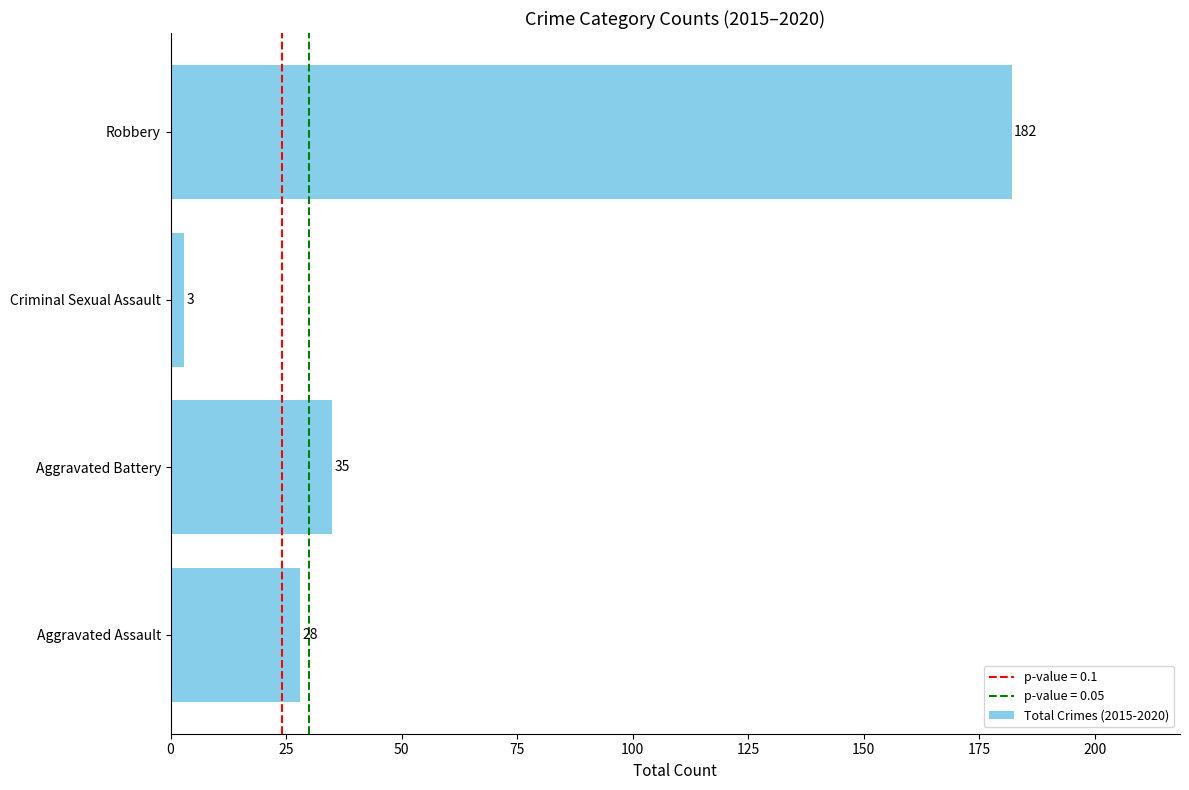

Reading bottom to top, extract all data points from this chart.

28	35	3	182